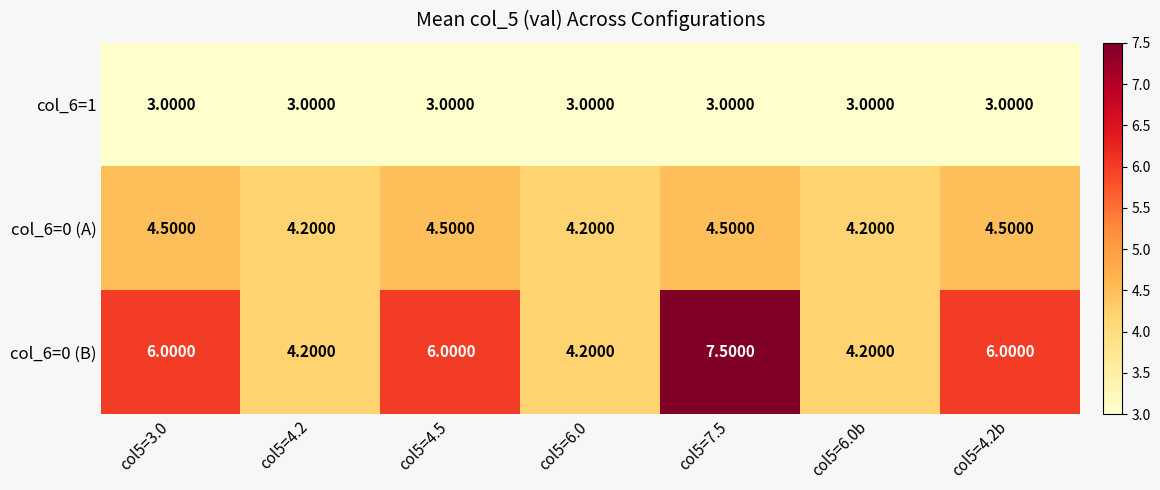

Rank the series by their average value, from lowest to highest.

col_6=1, col_6=0 (A), col_6=0 (B)